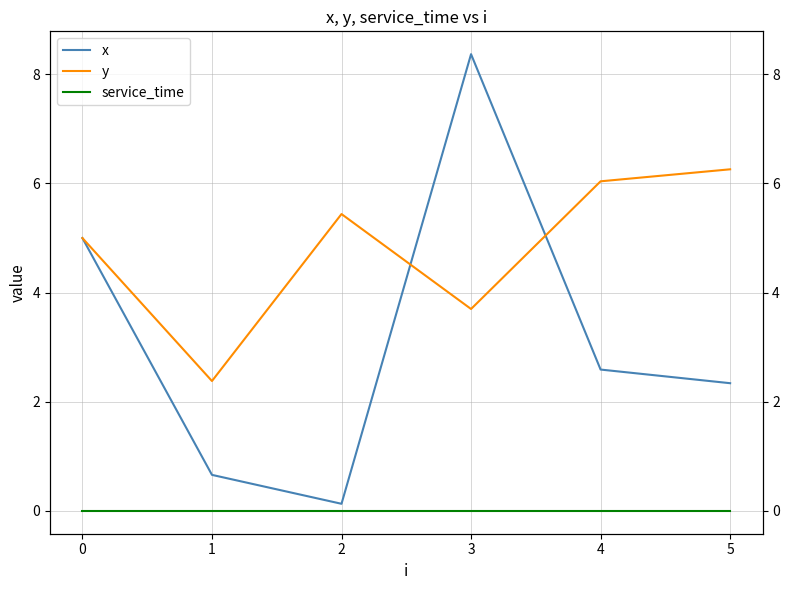

The value of y at 4 is 2.7. True or false?

False